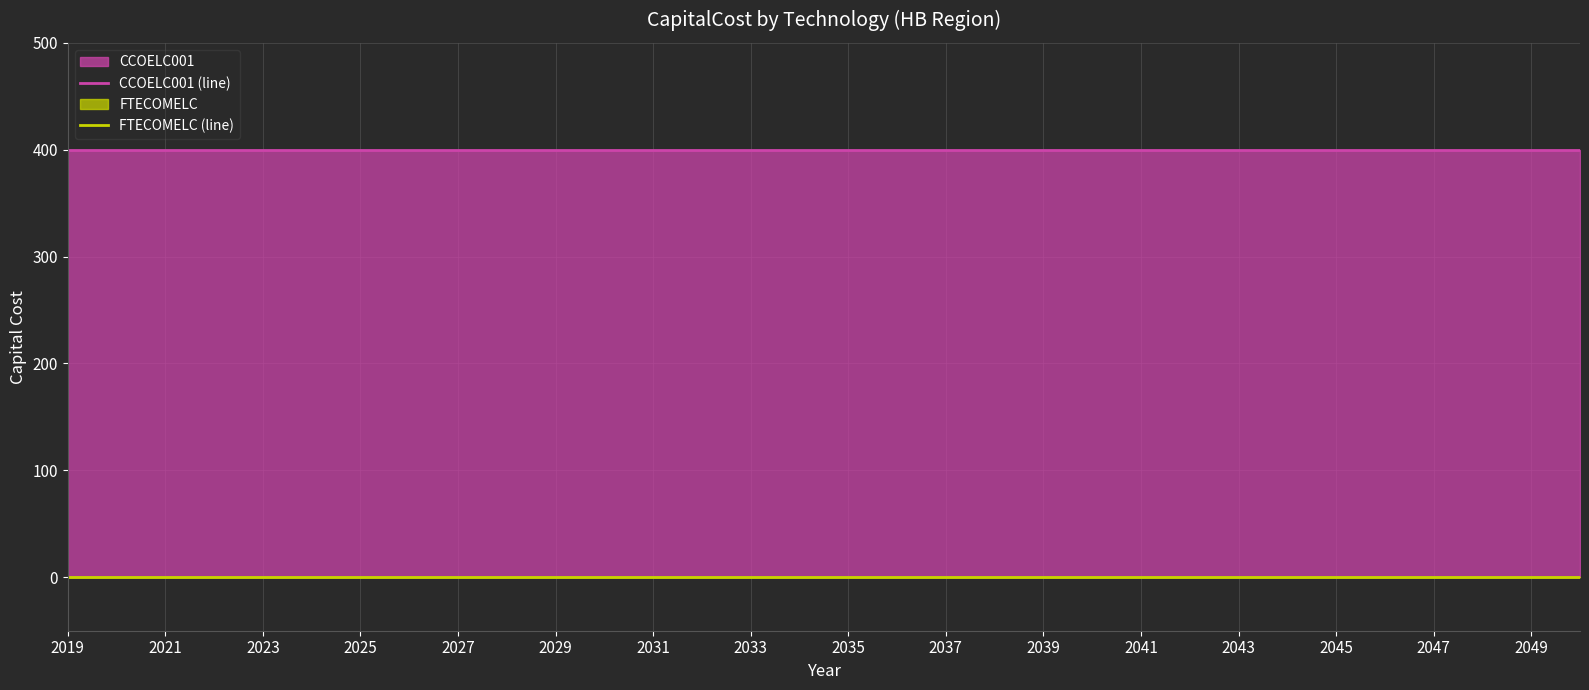

Is the value of FTECOMELC (line) at 2029 greater than the value of CCOELC001 (line) at 16?

No